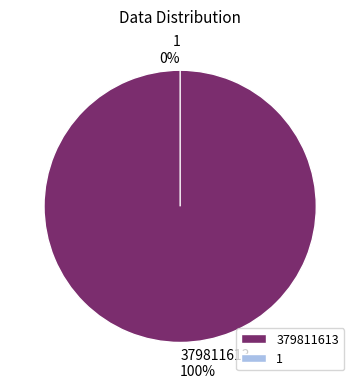

To the nearest percent, what percentage of the pie is 379811613?

100%